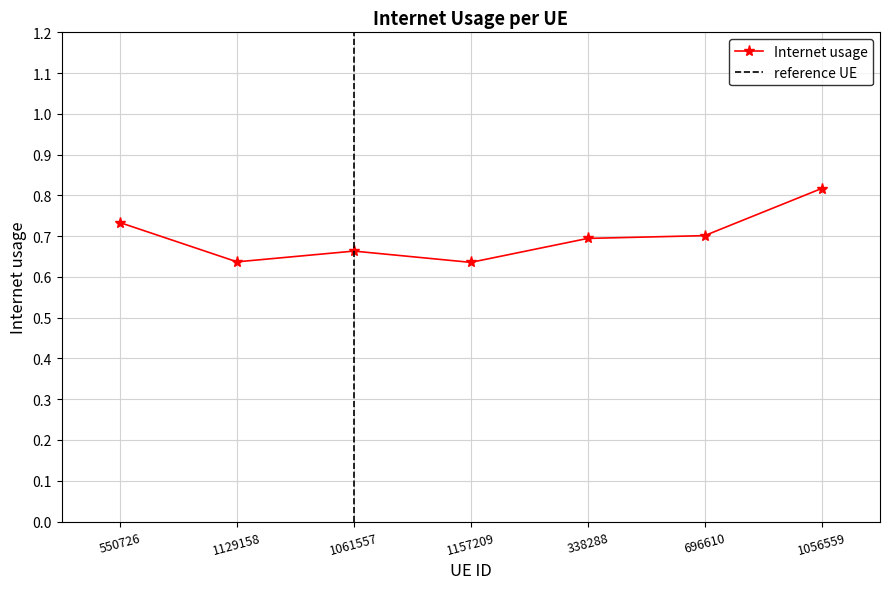

What is the value of the 4th point from the left?

0.6